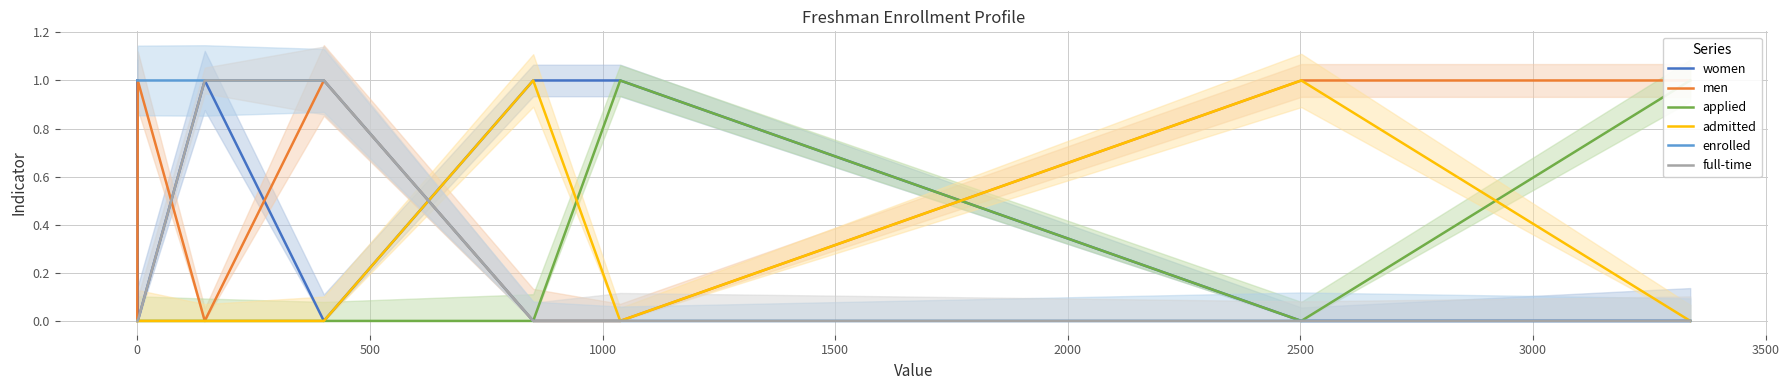

What is the value of the full-time point at the 4th from the left?

1